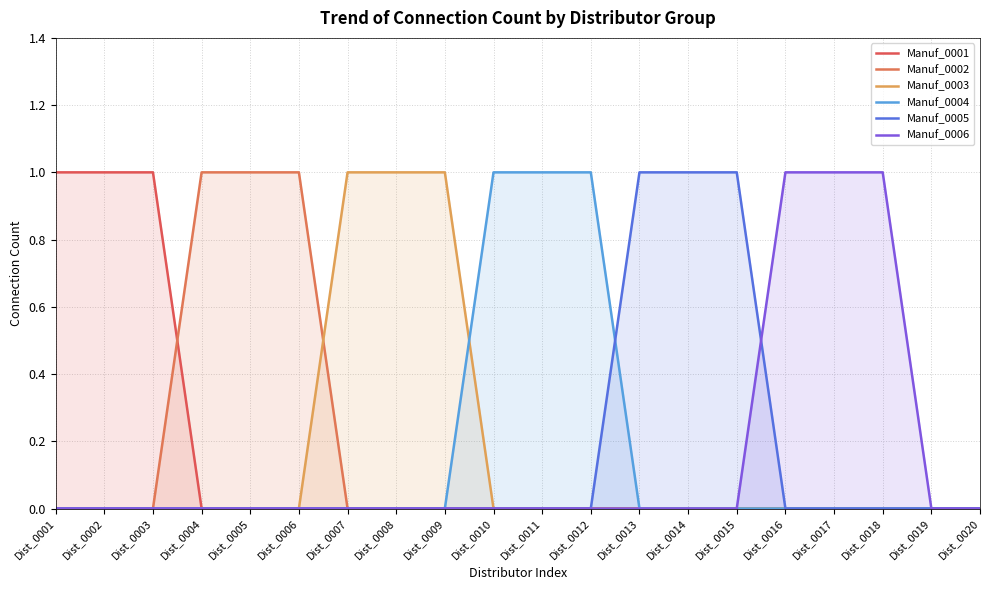

What is the difference between the highest and lowest values at Dist_0012?

1